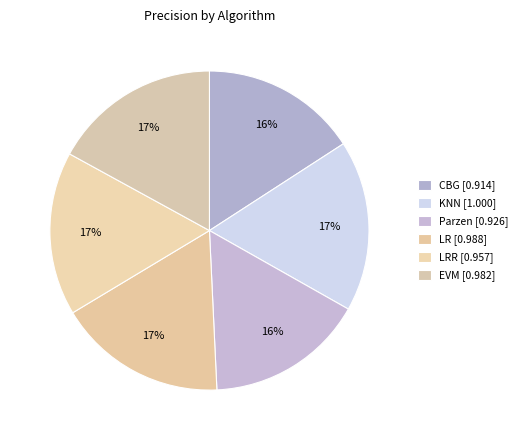

How many slices are in this pie chart?

6